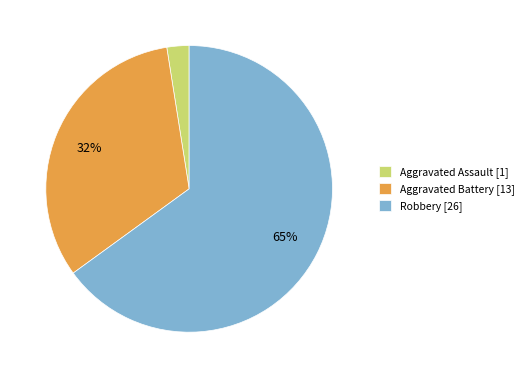

Which category accounts for the majority?

Robbery